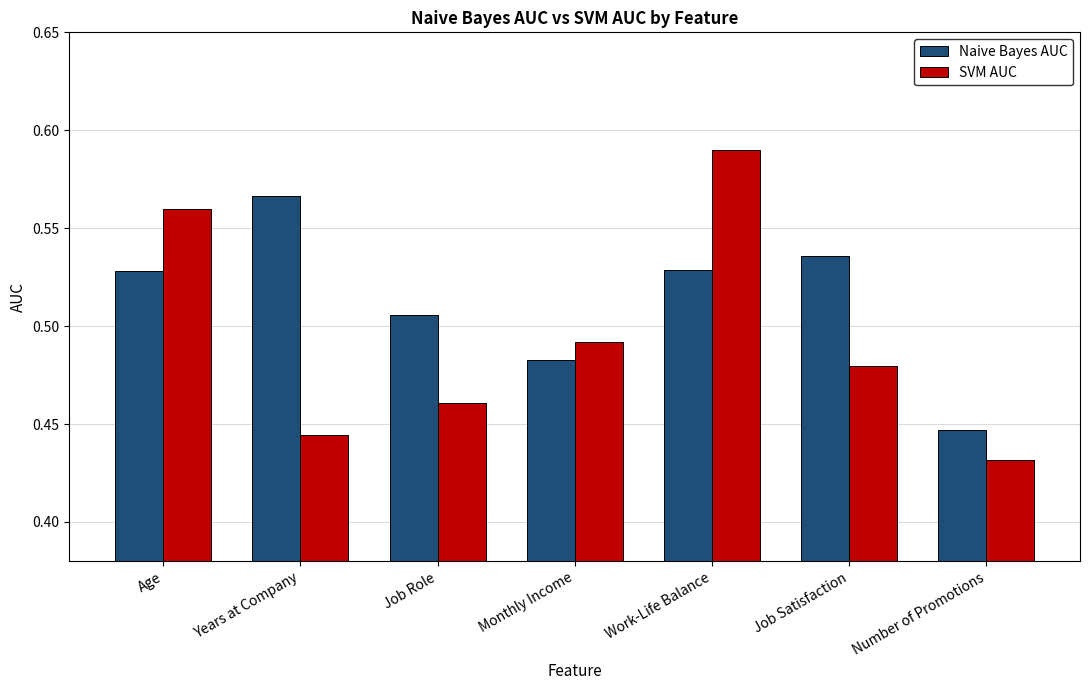

What is the sum of the SVM AUC values at Number of Promotions and Job Satisfaction?

0.9